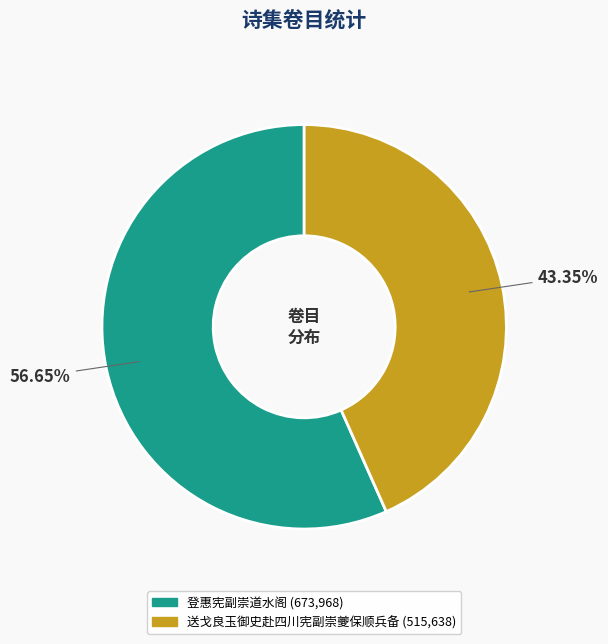

Between 登惠宪副崇道水阁 and 送戈良玉御史赴四川宪副崇夔保顺兵备, which is larger?

登惠宪副崇道水阁